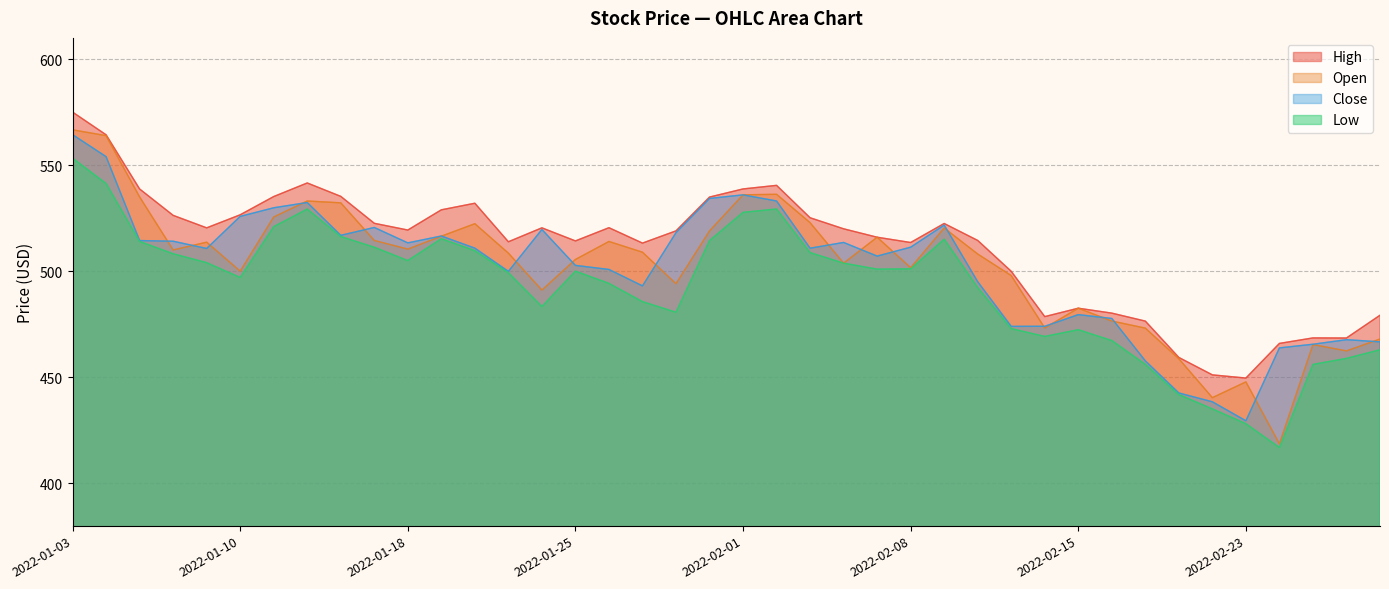

Which category has the lowest value across all series?

2022-02-24